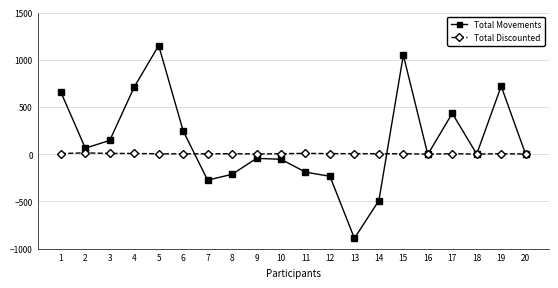

Rank the series by their maximum value, from highest to lowest.

Total Movements, Total Discounted